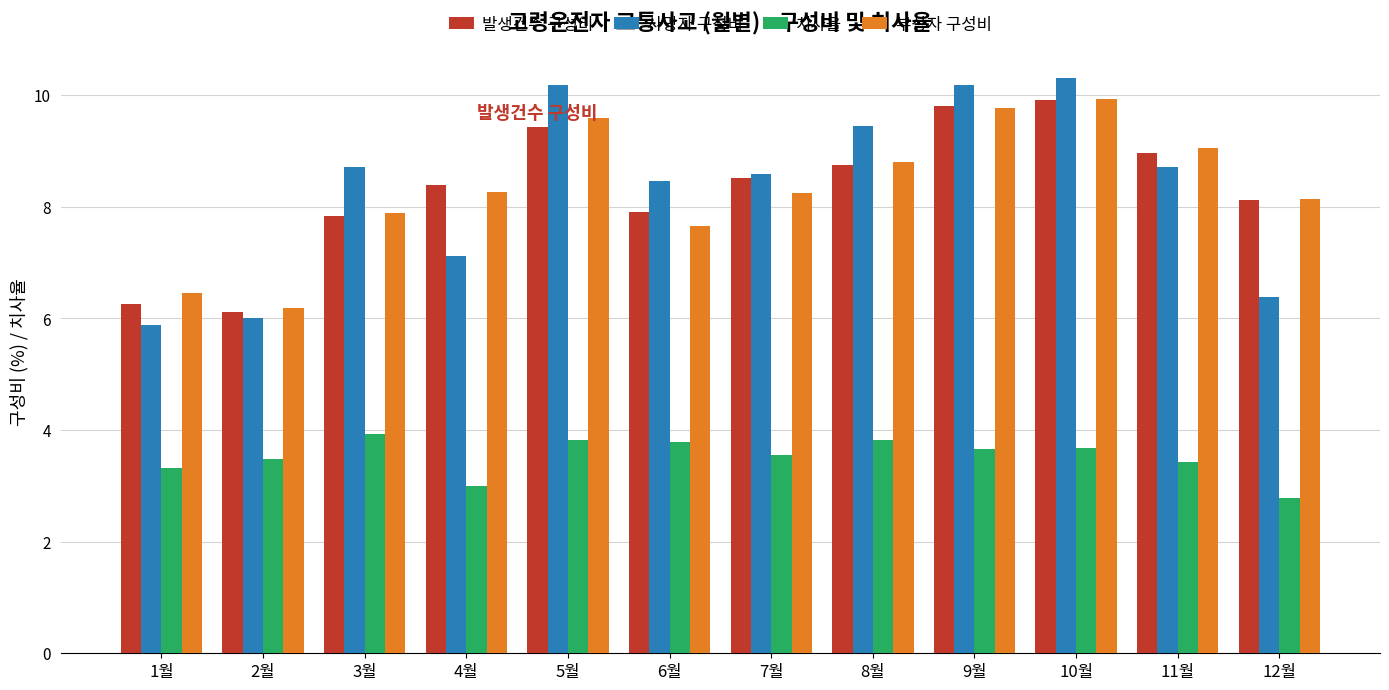

Read the 부상자 구성비 value at 11월.

9.1